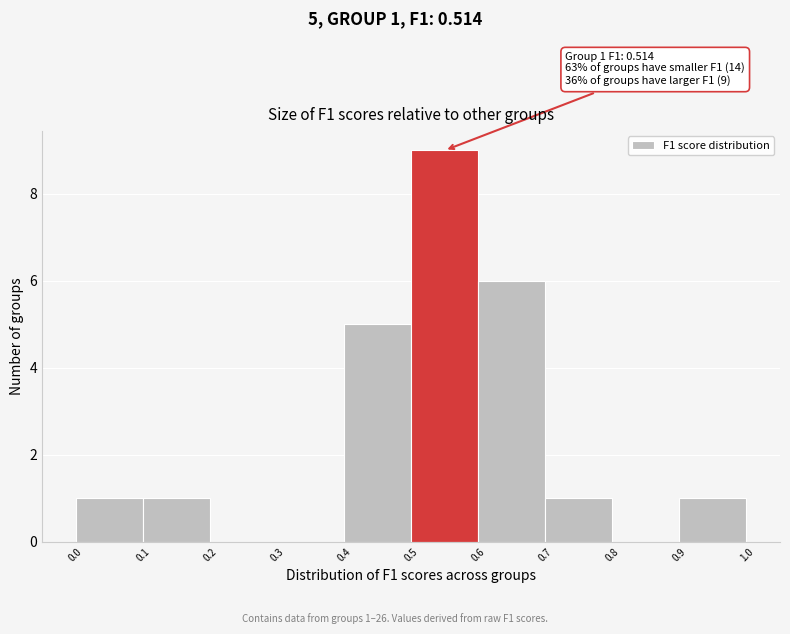

Which range on the x-axis has the tallest bar?

0.5 to 0.6